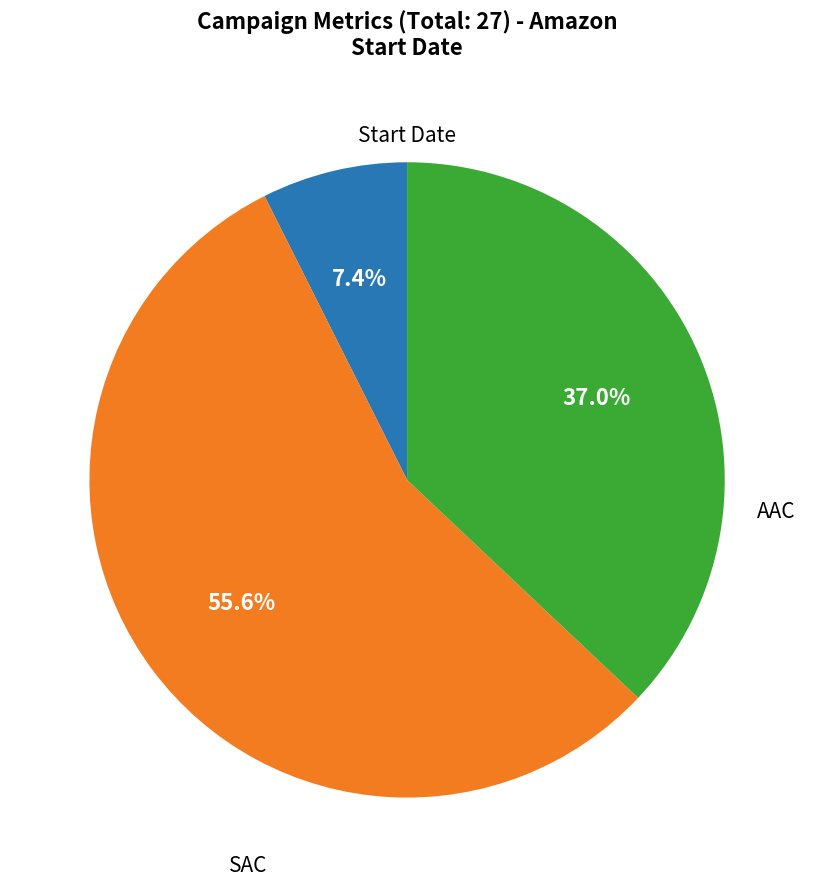

Is there any slice that represents more than half of the pie?

Yes